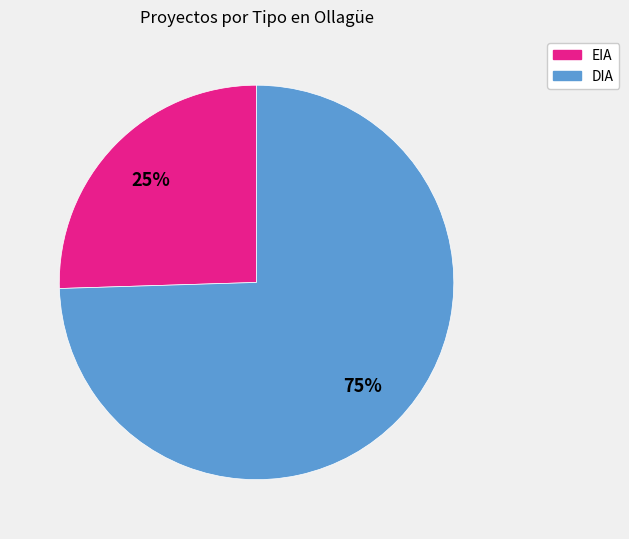

What percentage is the EIA slice, to the nearest percent?

25%